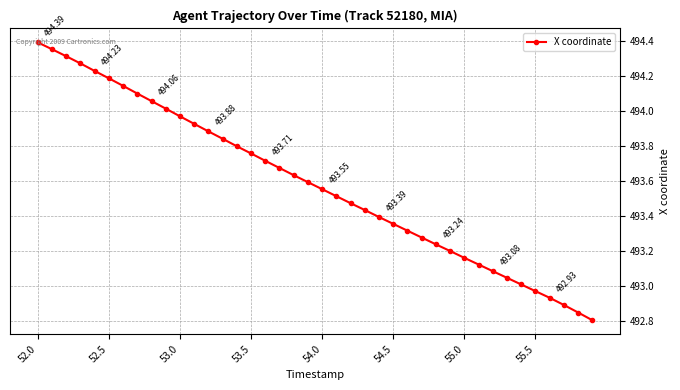

What is the difference between the maximum and minimum values?

1.6